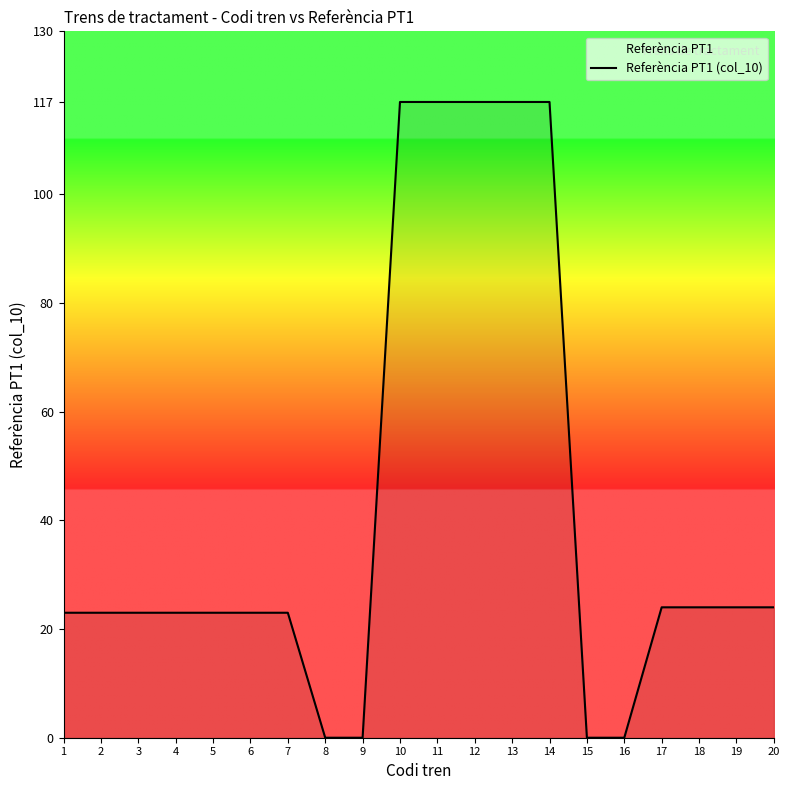

Which has a higher value, 5 or 16?

5